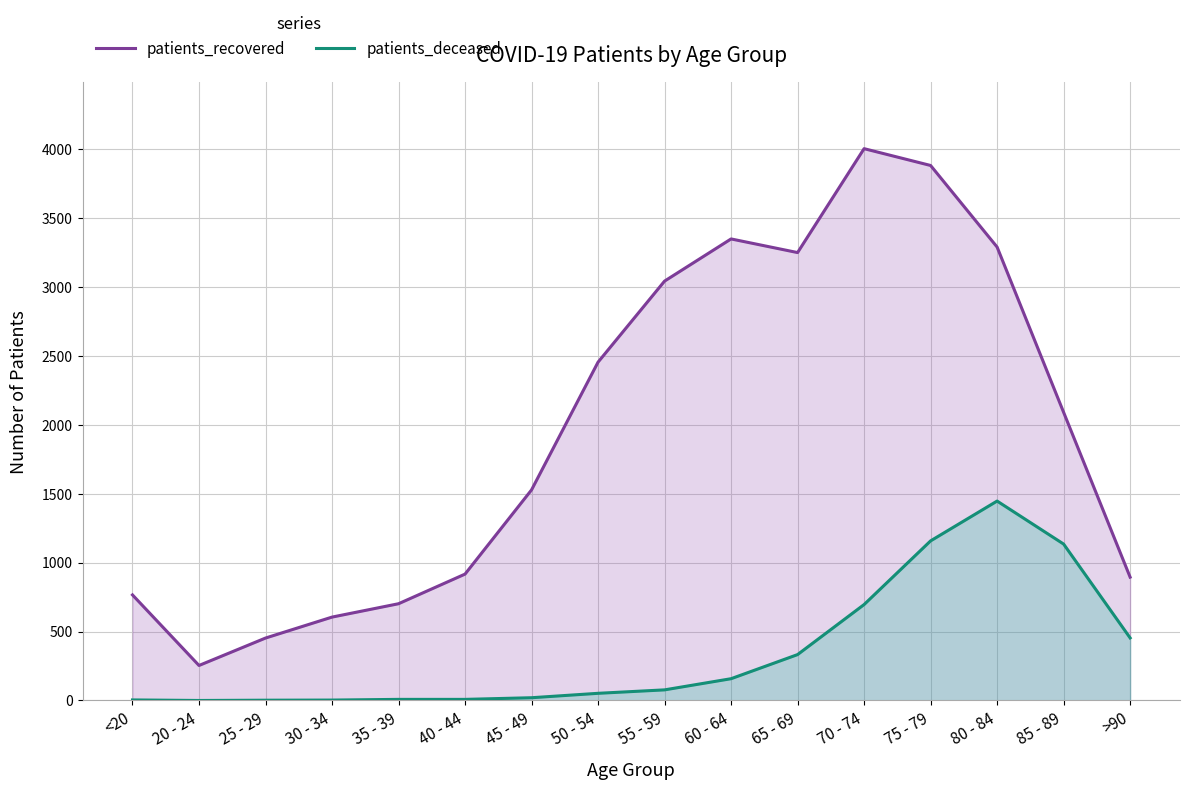

Count the number of categories in the chart.

16